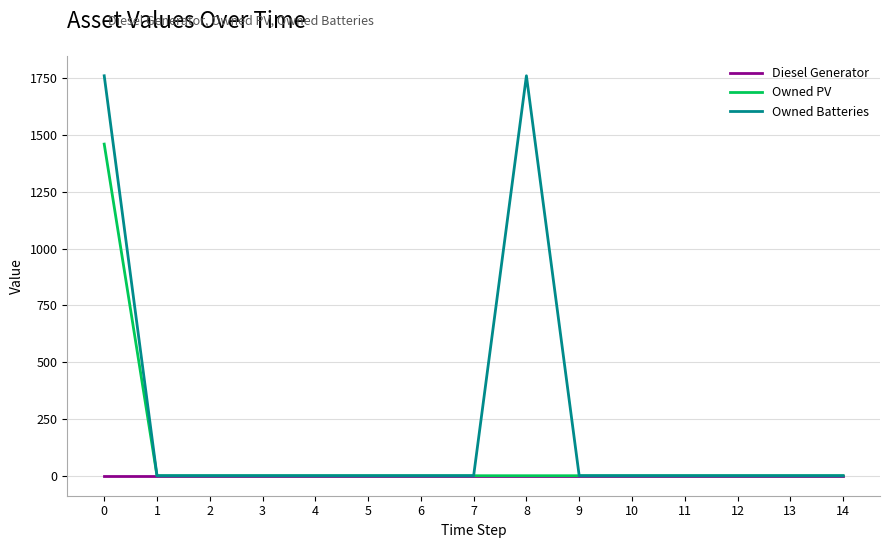

Which series has the largest total across all categories?

Owned Batteries